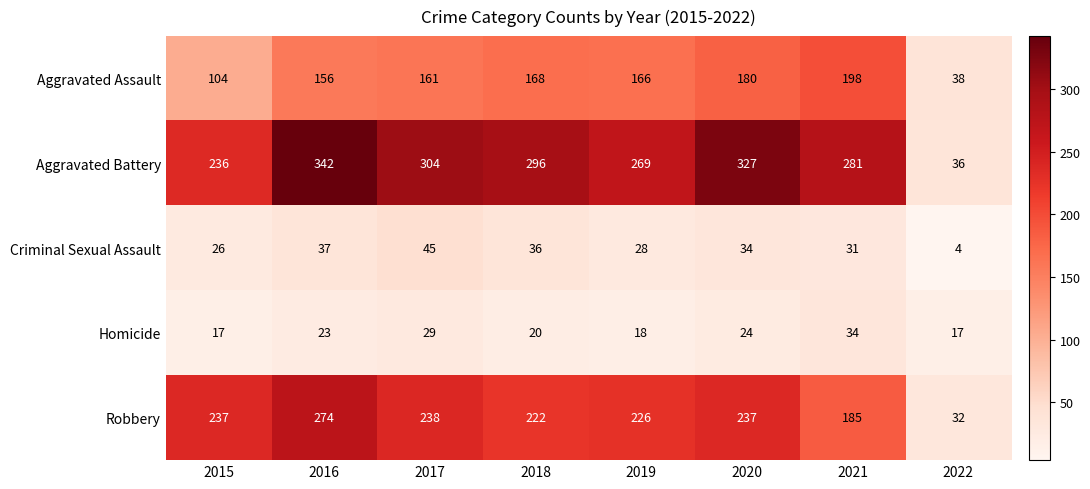

At which category does the chart reach its minimum across all series?

2022